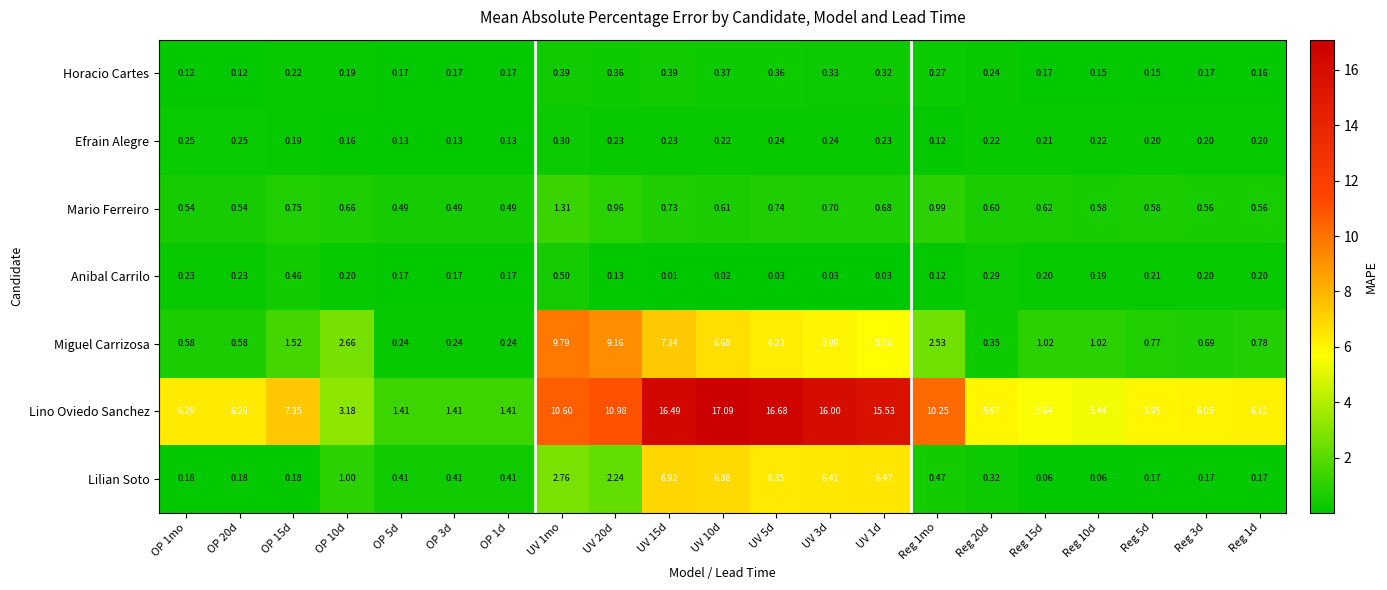

Which series has the largest total across all categories?

Lino Oviedo Sanchez